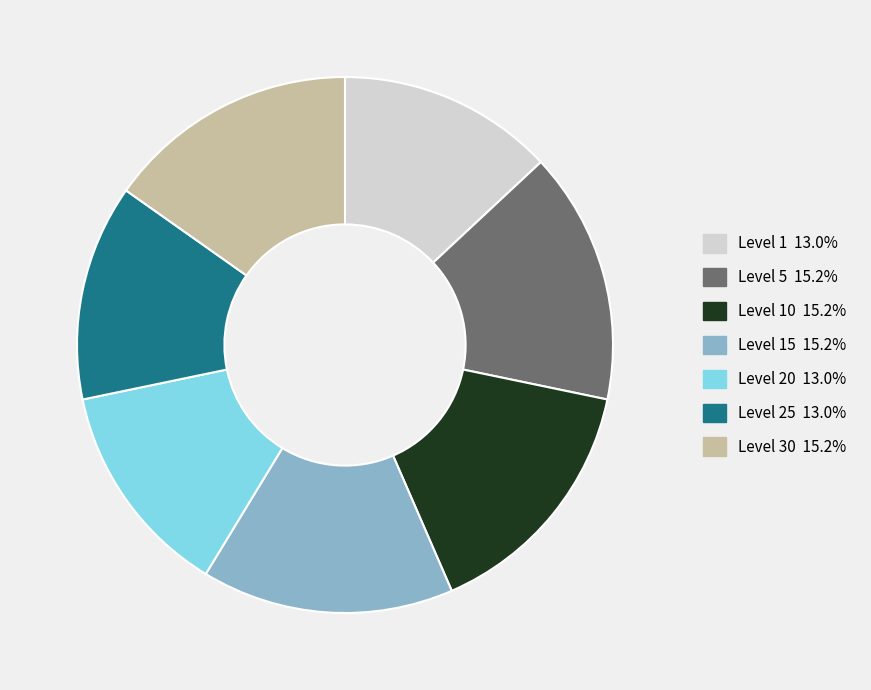

Is there a majority slice in this chart?

No